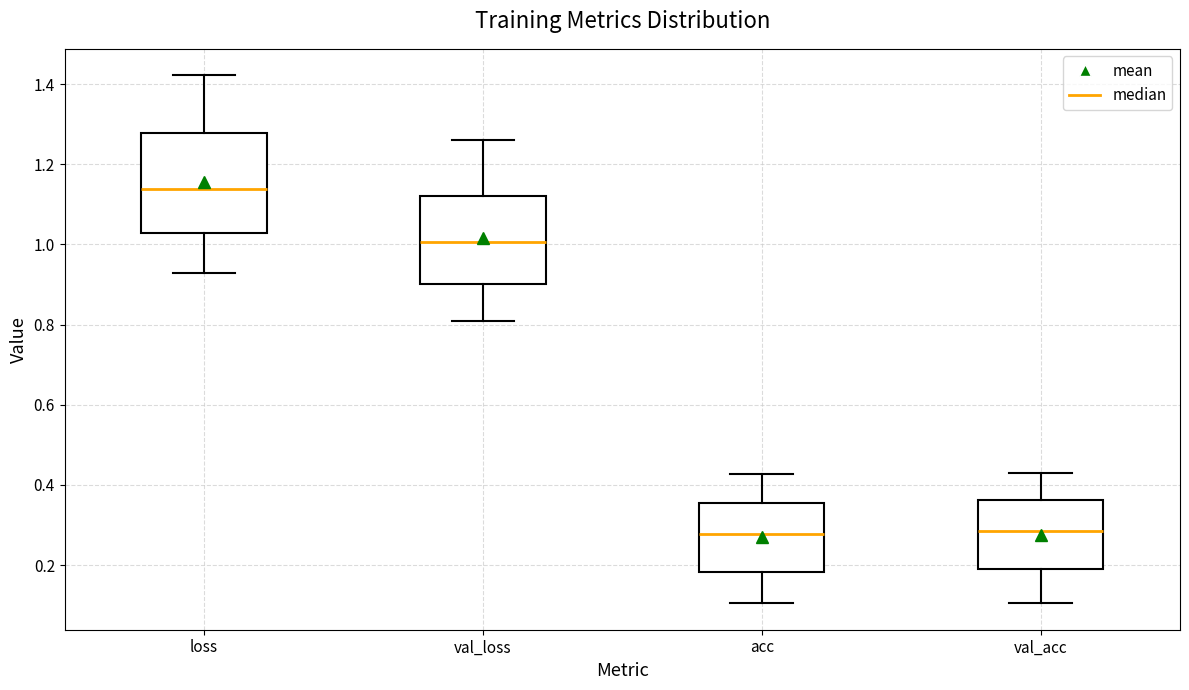

Where does the lower whisker of the box for val_acc end on the y-axis? The values are not printed on the chart, so give them approximately, as read against the axis.

0.10